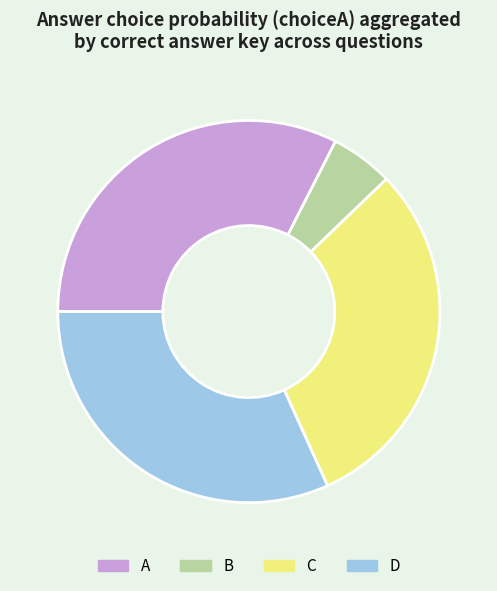

Combined, do C and D account for over 50%?

Yes